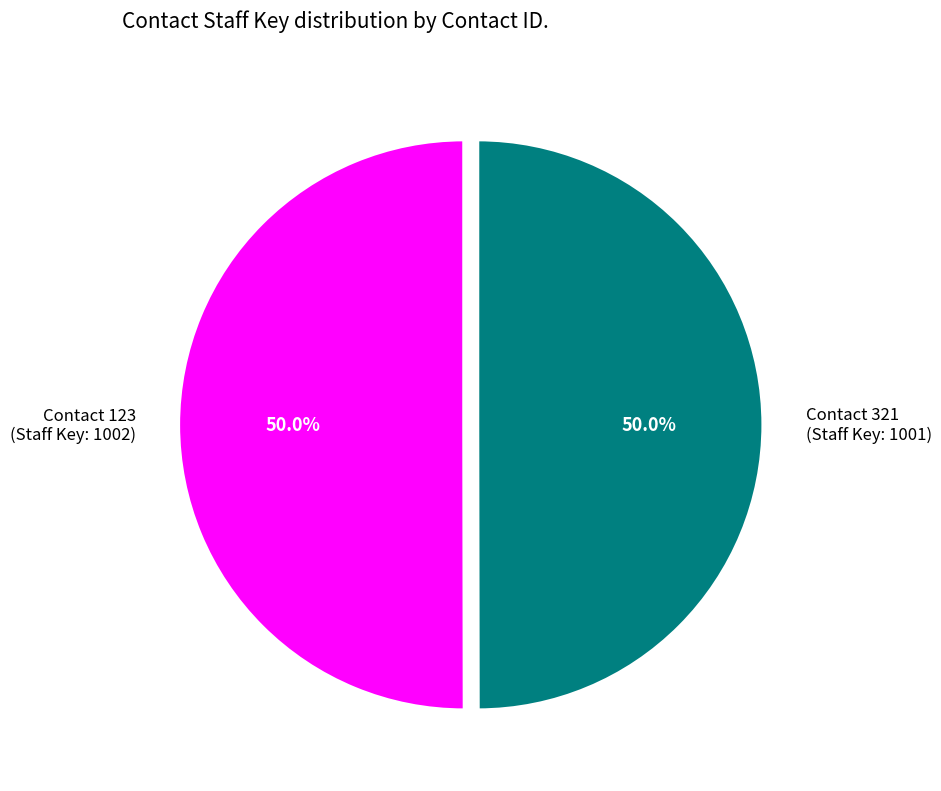

Do Contact 123 (Staff Key: 1002) and Contact 321 (Staff Key: 1001) together represent more than half of the pie?

Yes